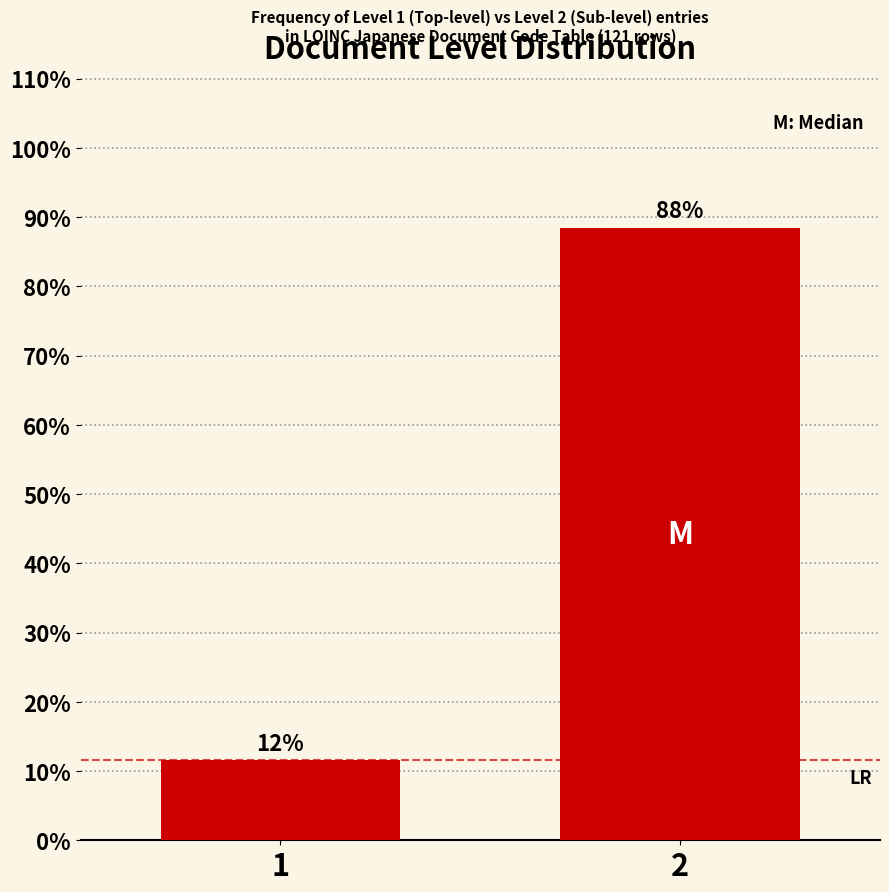

List the labels in order of value, smallest first.

1, 2